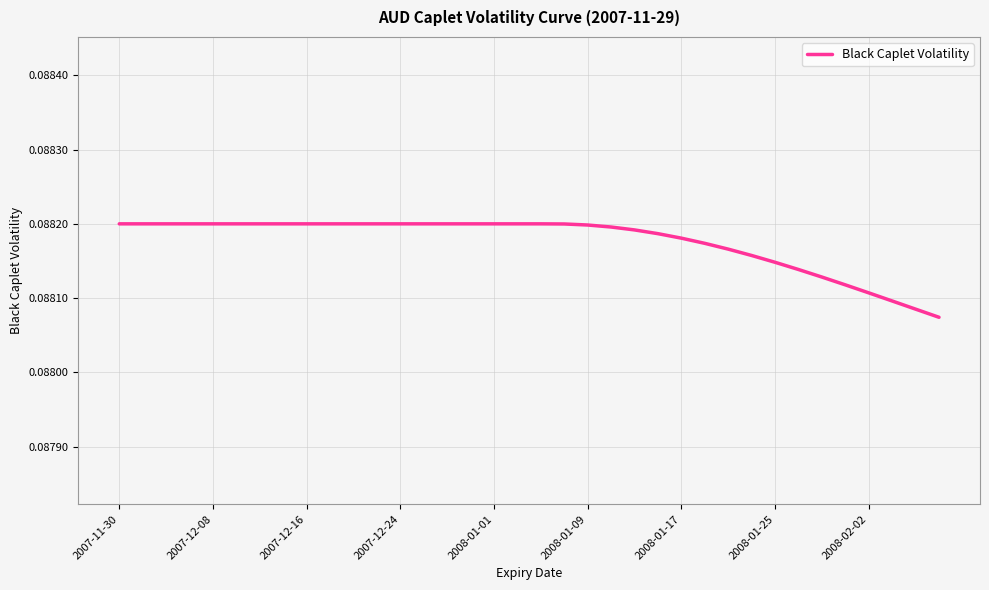

How many lines are shown in the chart?

1